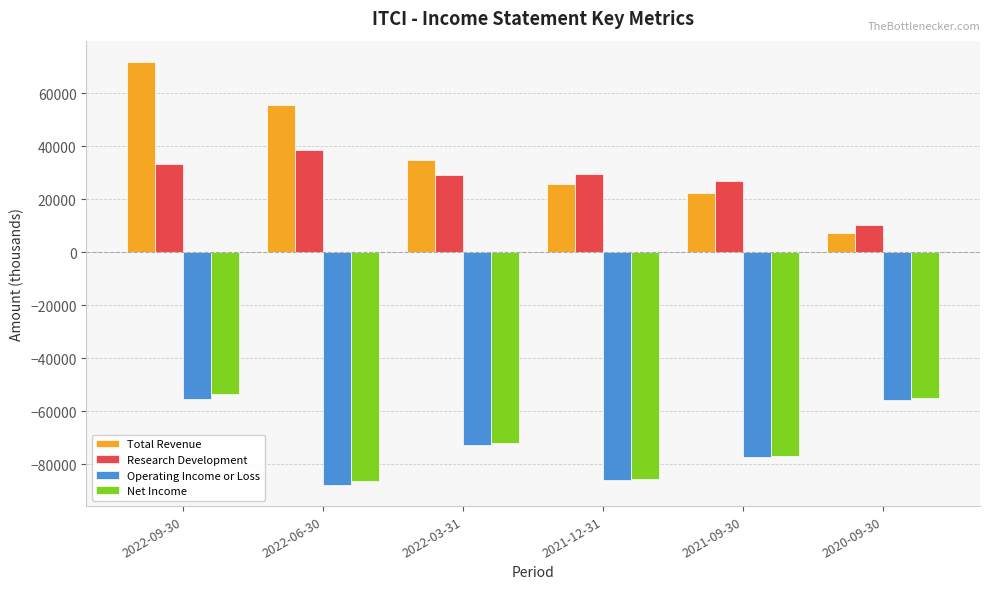

What is the difference between the Research Development values at 2020-09-30 and 2021-09-30?

16700